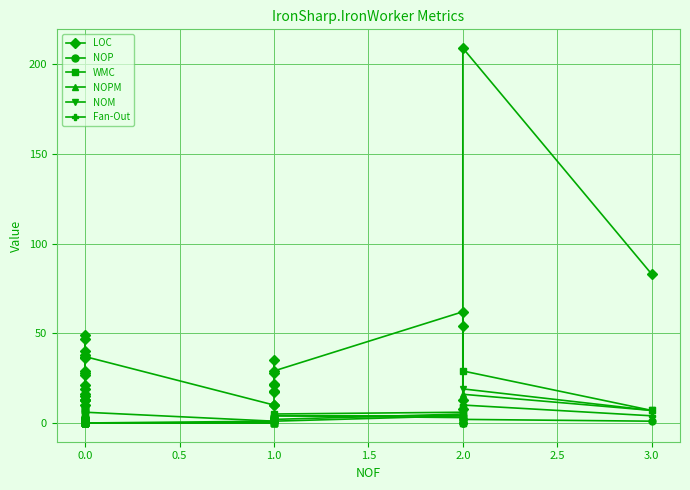

How many interior local valleys does the LOC series have?

8